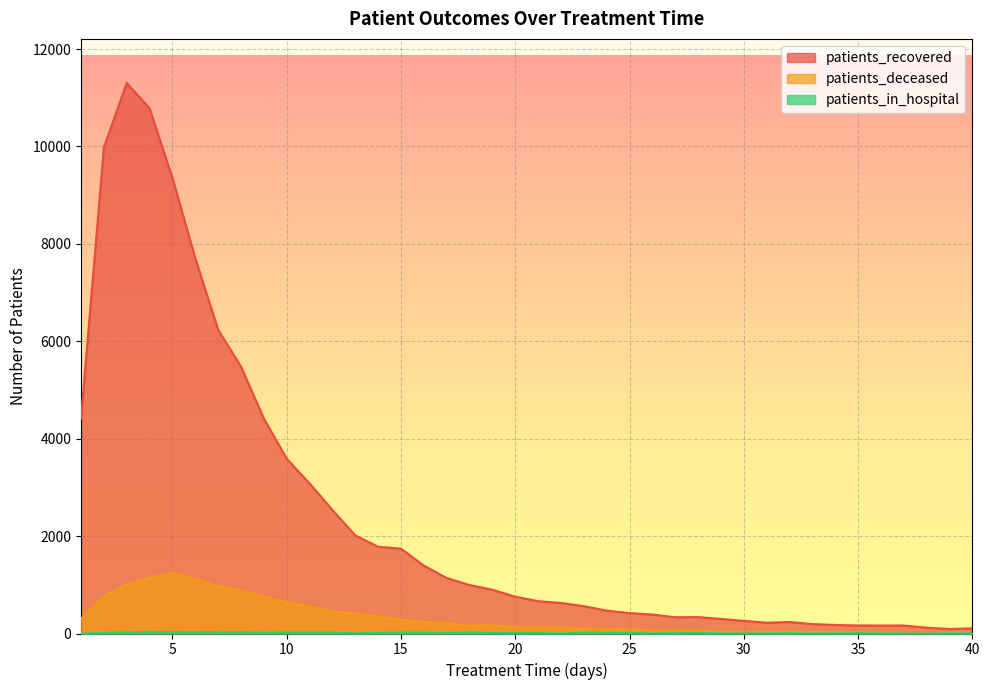

Is the value of patients_recovered at 13 greater than the value of patients_in_hospital at 6?

Yes